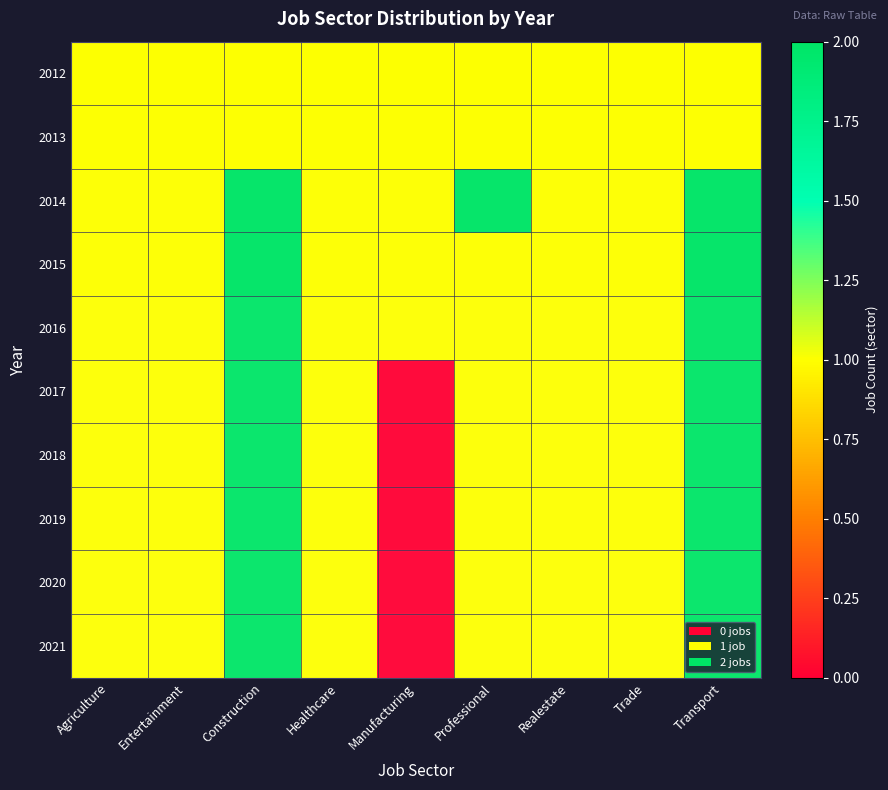

At which category is the sum across all series the highest?

Construction